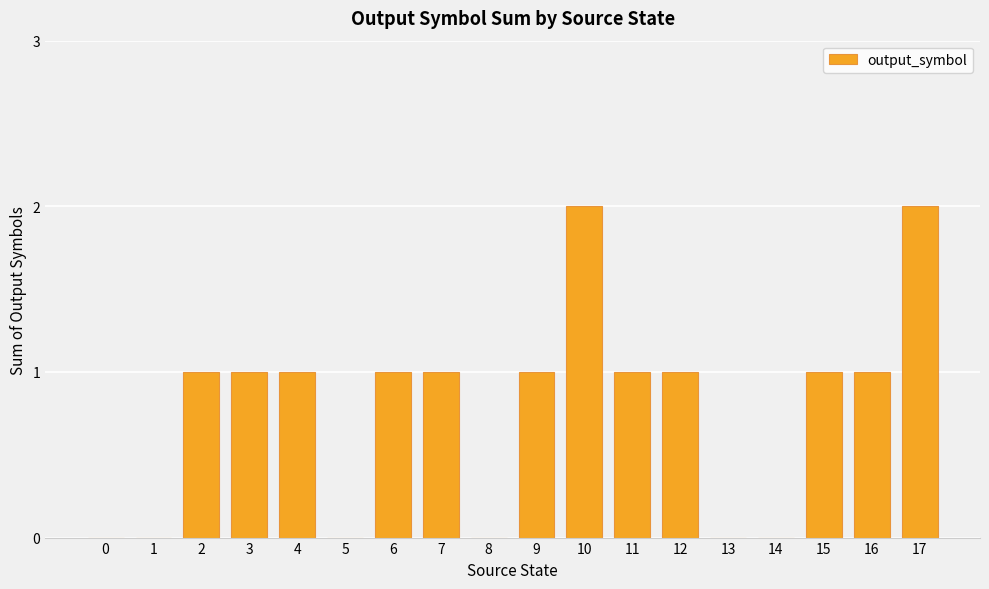

How many distinct data groups are displayed?

1